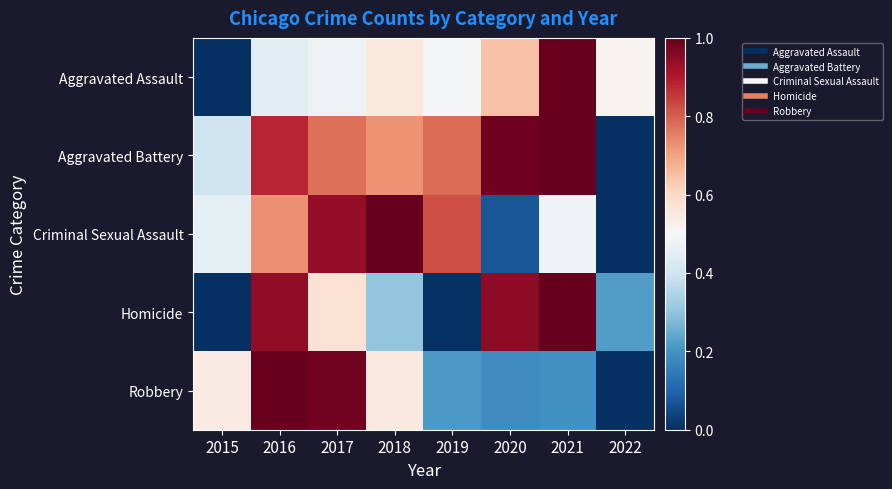

Which has a higher value, 2022 or 2015?

2022